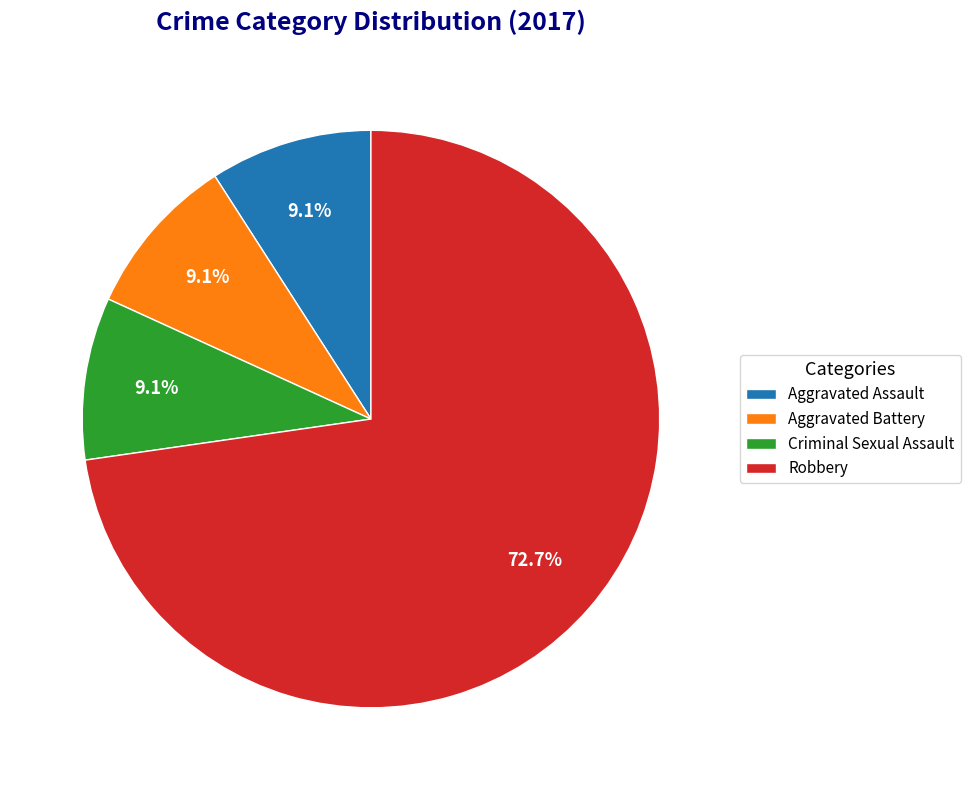

Which category has the biggest portion of the pie?

Robbery